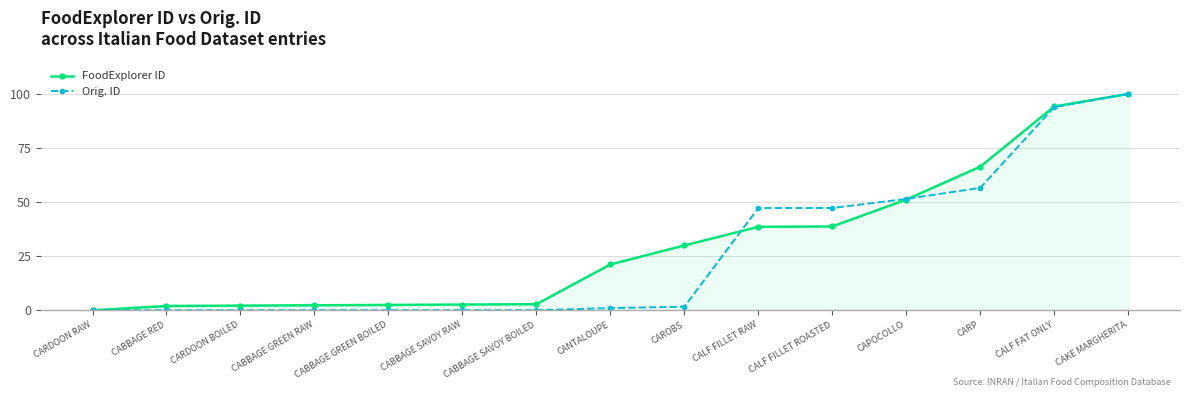

How many values in the Orig. ID series are below 1?

7